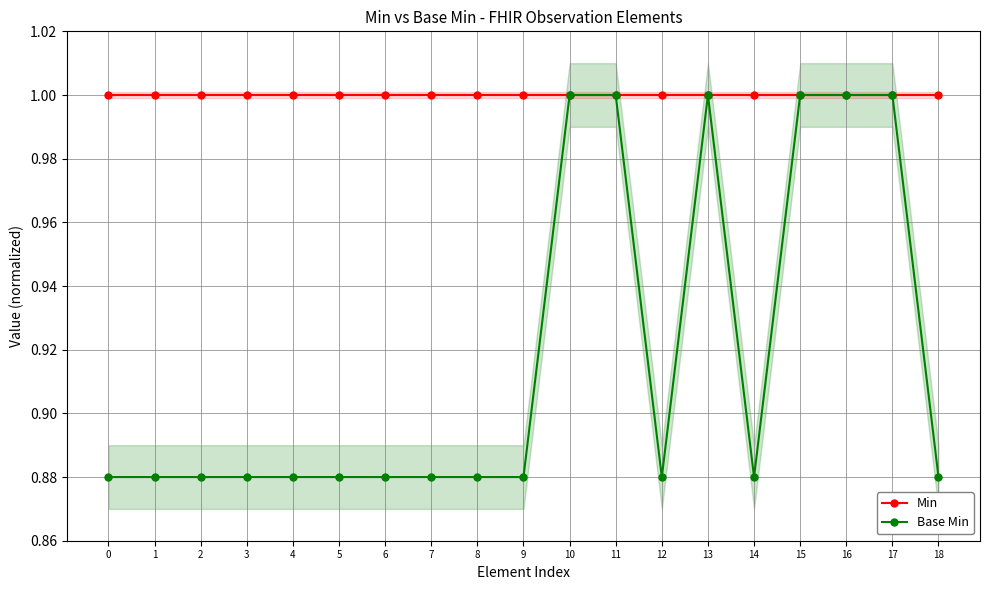

How many distinct data groups are displayed?

2